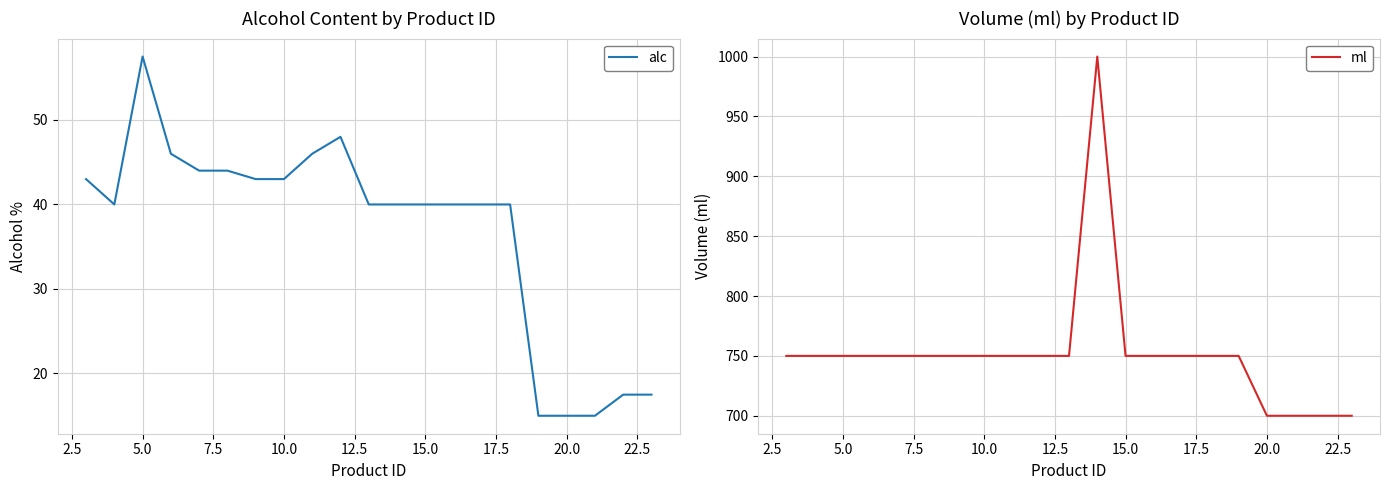

At which label does alc reach its peak?

5.0